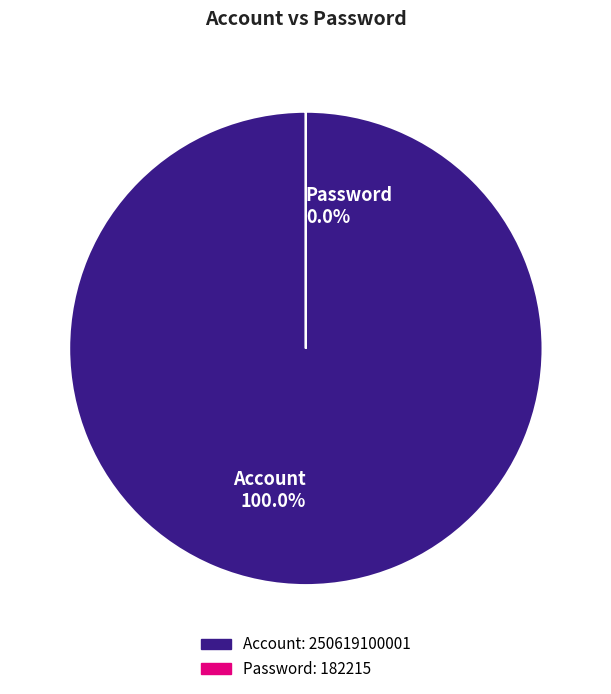

How many slices are in this pie chart?

2